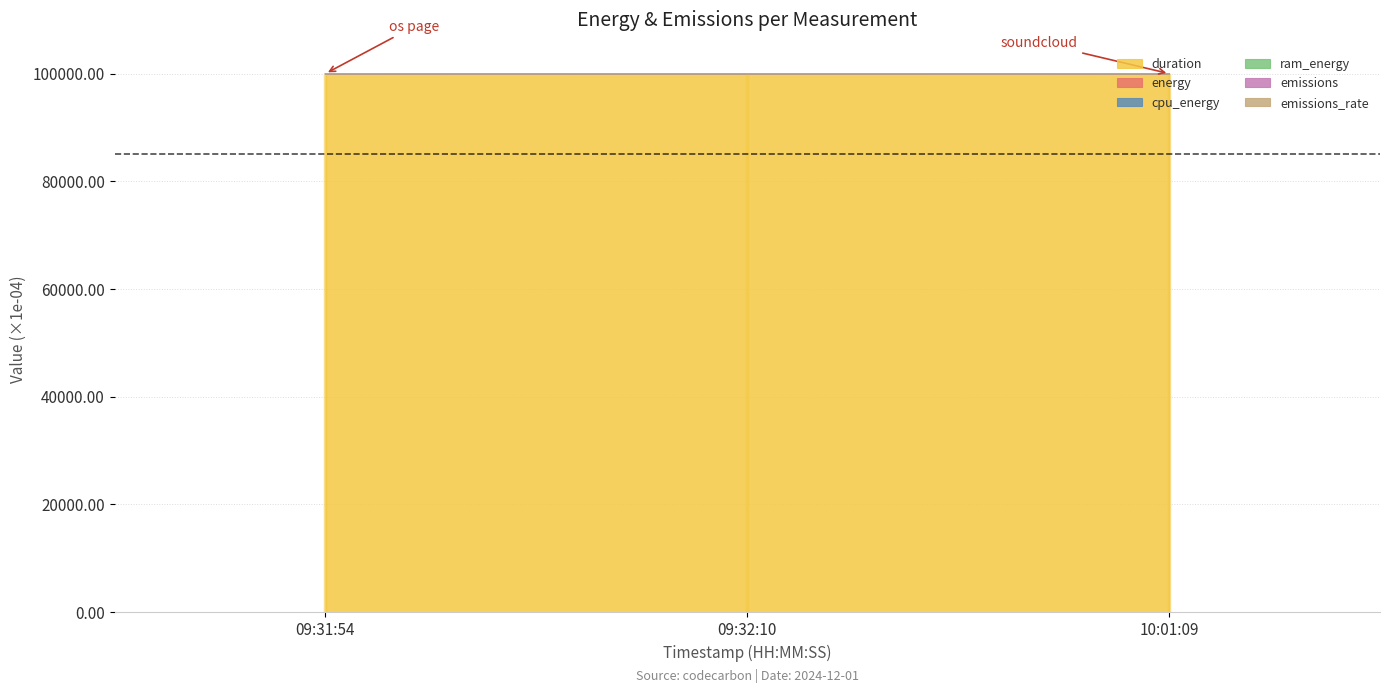

List the labels in order of cpu_energy value, smallest first.

10:01:09, 09:31:54, 09:32:10